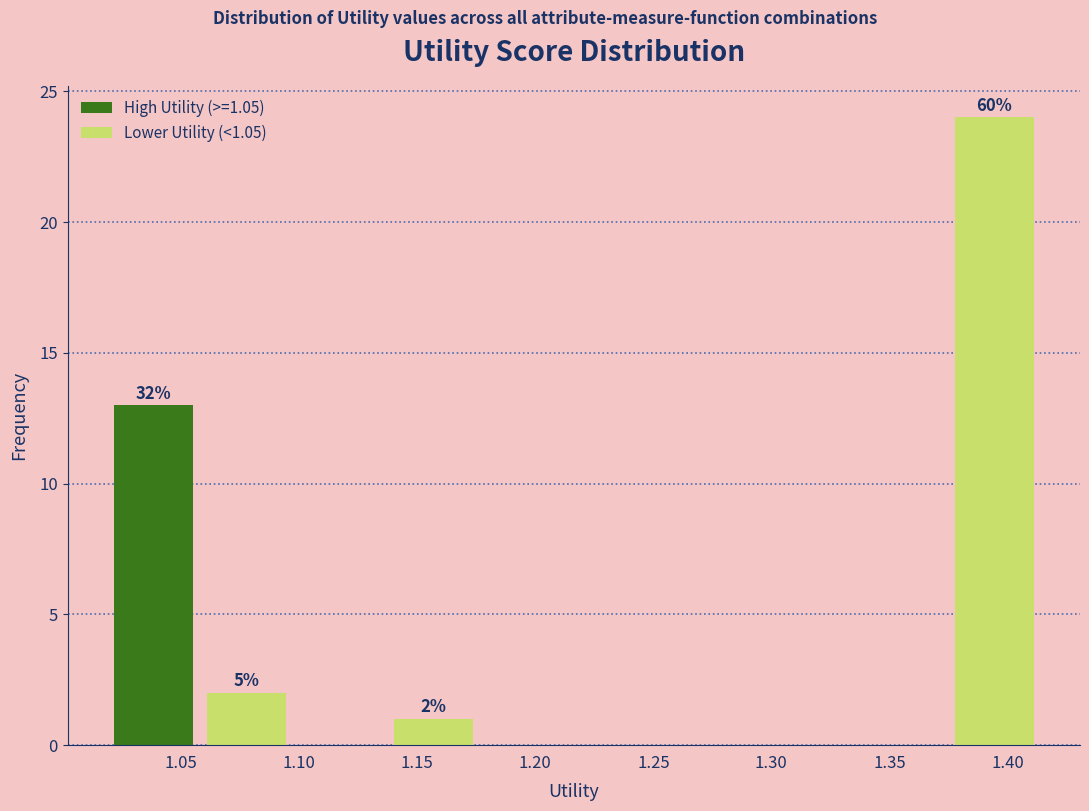

Over which range of the x-axis is the bar tallest?

1.375 to 1.415